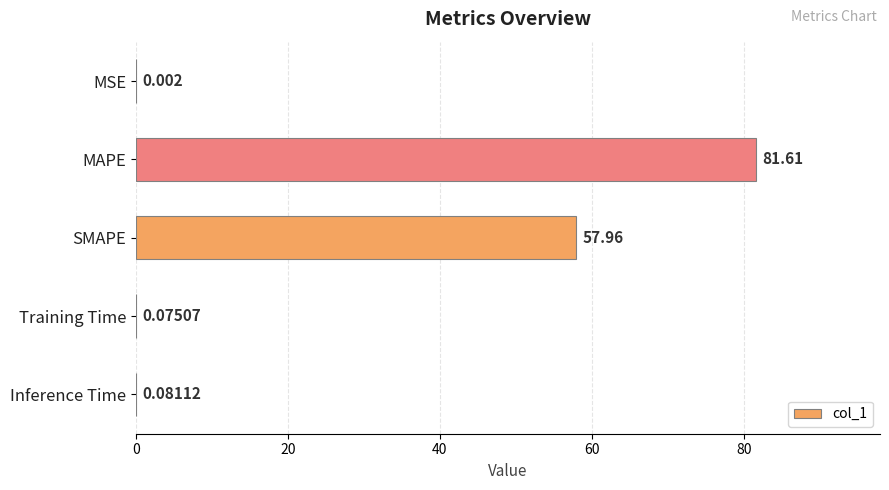

What is the sum of all values?

139.7